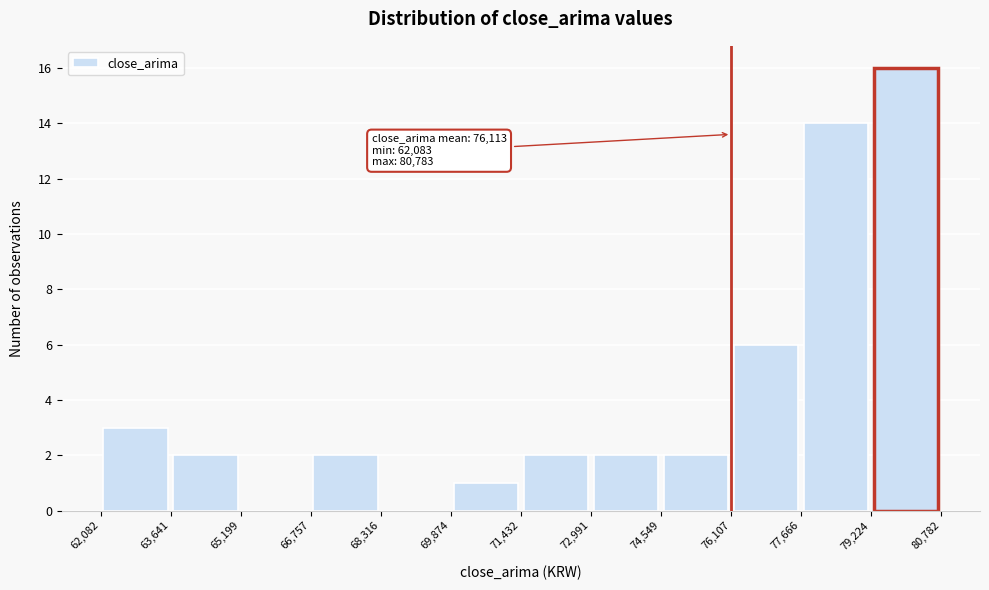

Which range on the x-axis has the tallest bar?

79,224 to 80,782